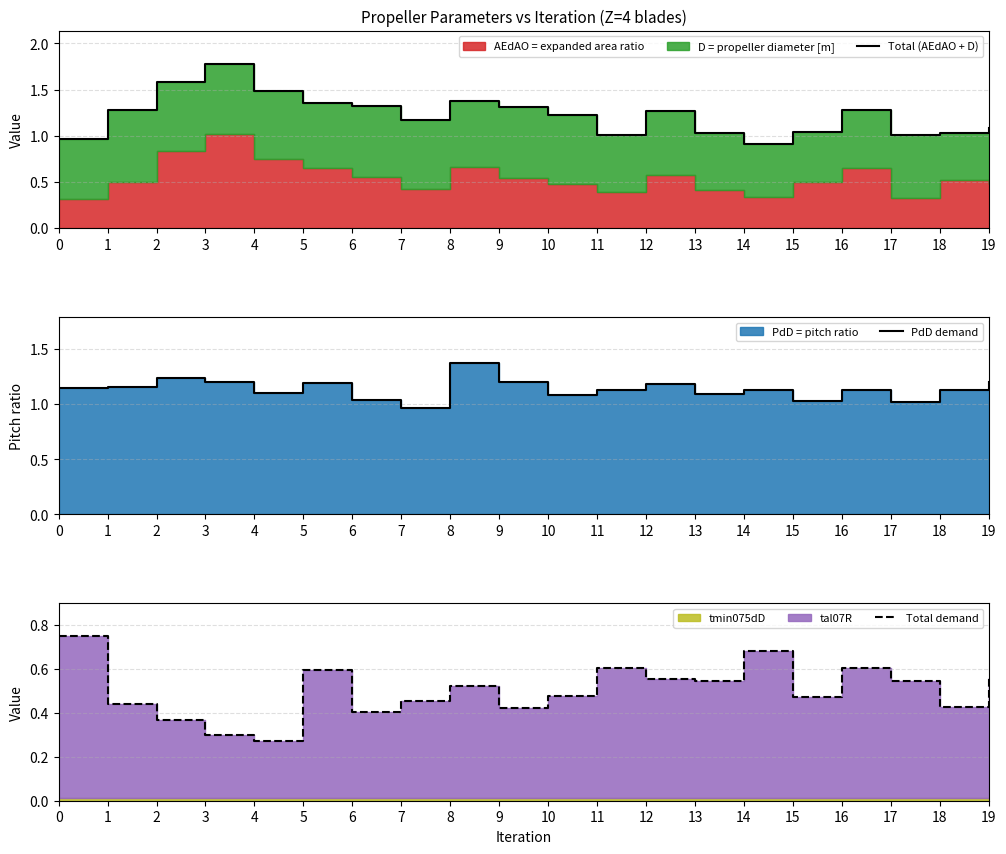

What is the average value of the Total demand series?

0.5